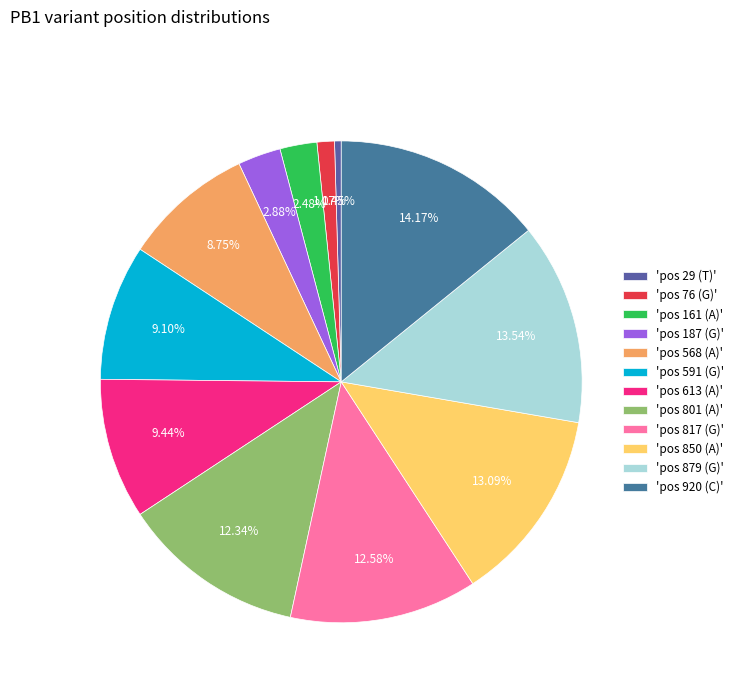

Rank the categories by value from highest to lowest.

C, G, A, G, A, A, G, A, G, A, G, T